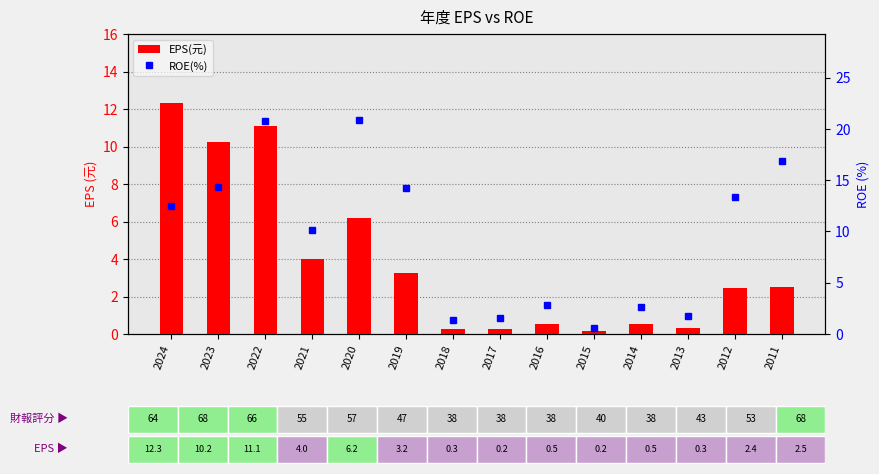

What is the minimum value shown in the chart?

0.2